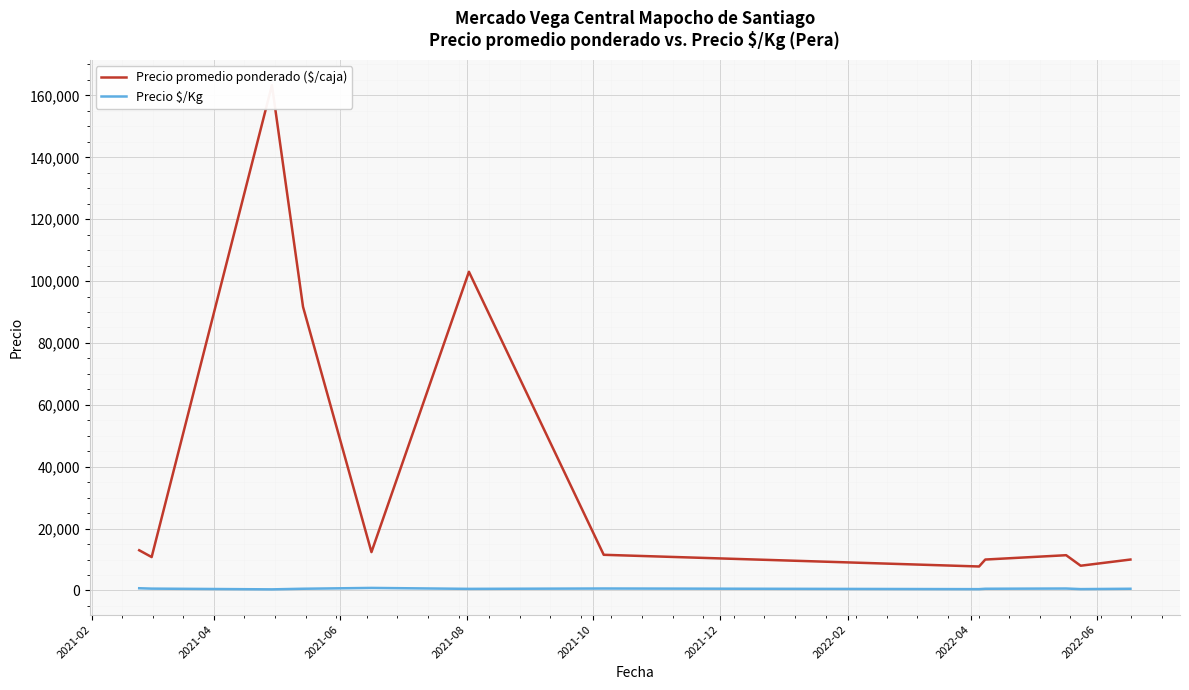

Where is Precio $/Kg nearest to the value 594?

2021-04